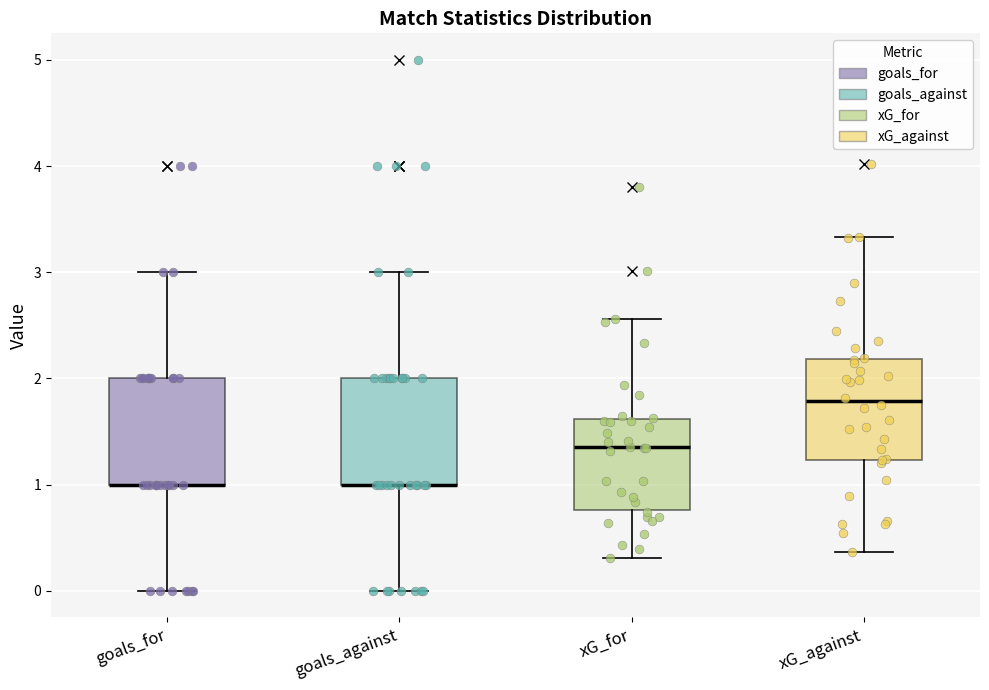

Reading left to right, transcribe this box plot: for each box, give where its median line is, the range the box spans, and where its two whiskers end, as read against the y-axis. The values are not printed on the chart, so give them approximately, as read against the axis.

goals_for: median 1.0 (drawn on the box's lower edge), box 1.0 to 2.0, whiskers 0.0 to 3.0
goals_against: median 1.0 (drawn on the box's lower edge), box 1.0 to 2.0, whiskers 0.0 to 3.0
xG_for: median 1.4, box 0.8 to 1.6, whiskers 0.3 to 2.6
xG_against: median 1.8, box 1.2 to 2.2, whiskers 0.4 to 3.3